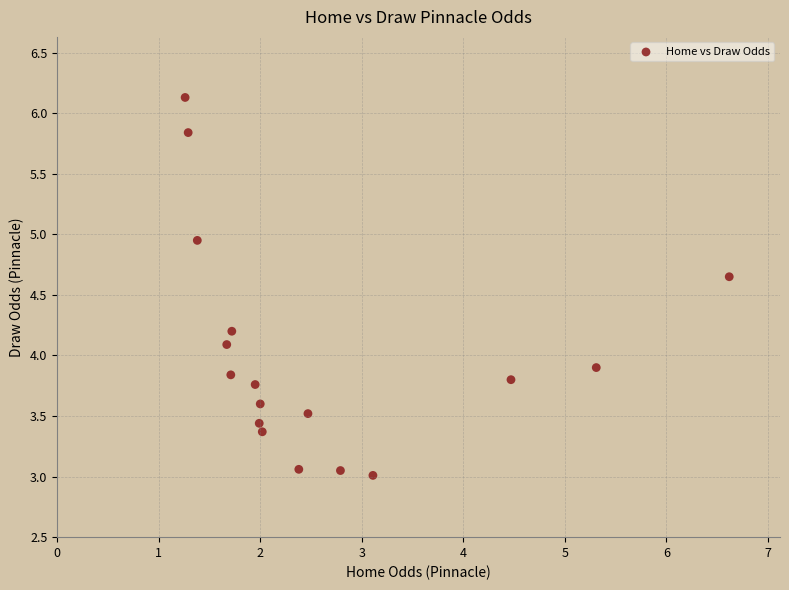

What is the range of Y values (max minus min)?

3.1